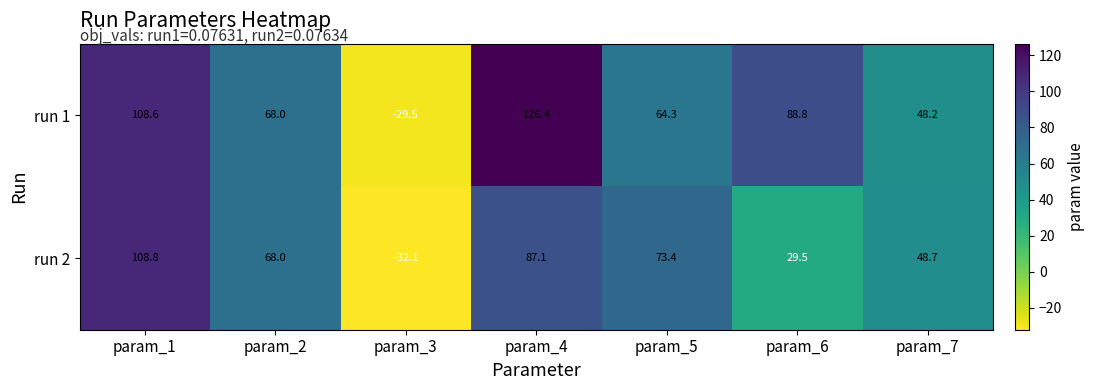

Reading right to left, list all the values displayed in this chart.

run 1: 48.2	88.8	64.3	126.4	-29.5	68.0	108.6
run 2: 48.7	29.5	73.4	87.1	-32.1	68.0	108.8